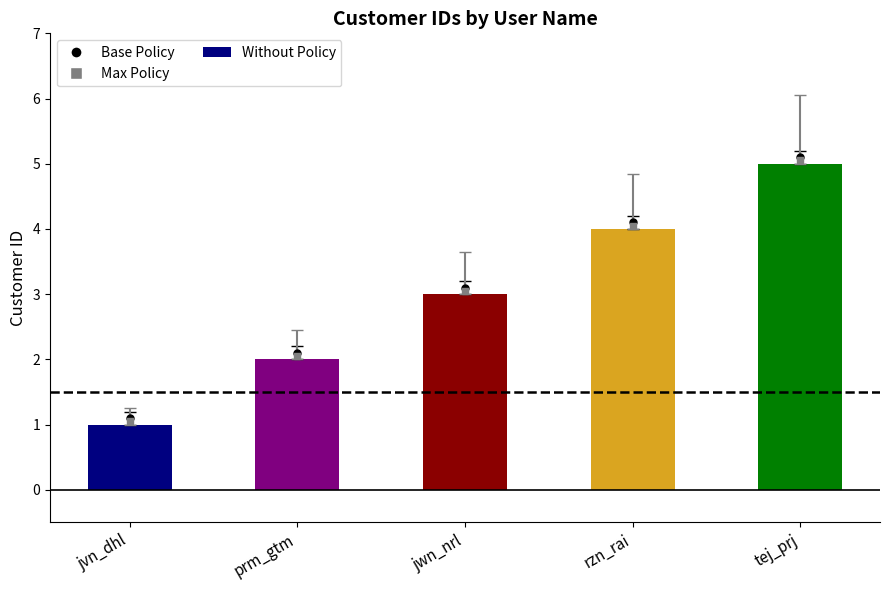

Approximately how many times larger is the value at jwn_nrl compared to tej_prj?

0.6